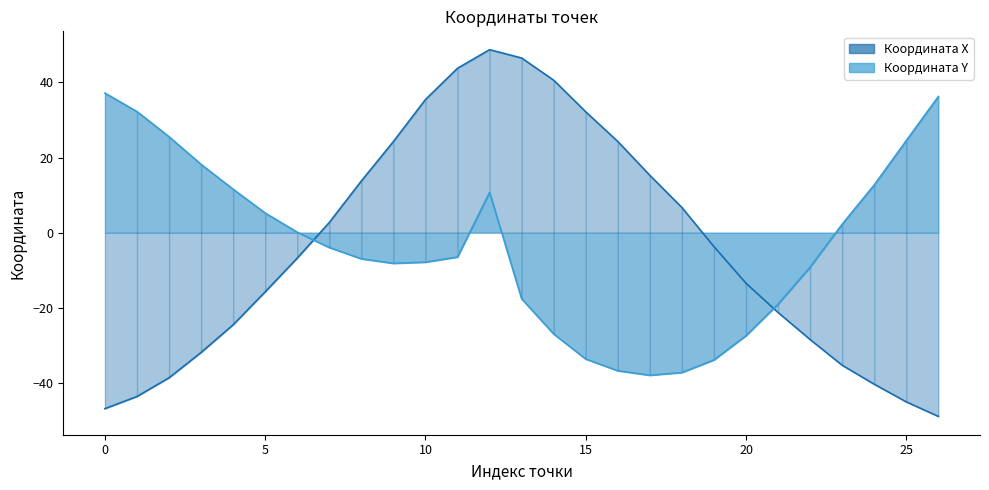

Does the chart display data point markers on the line(s)?

No